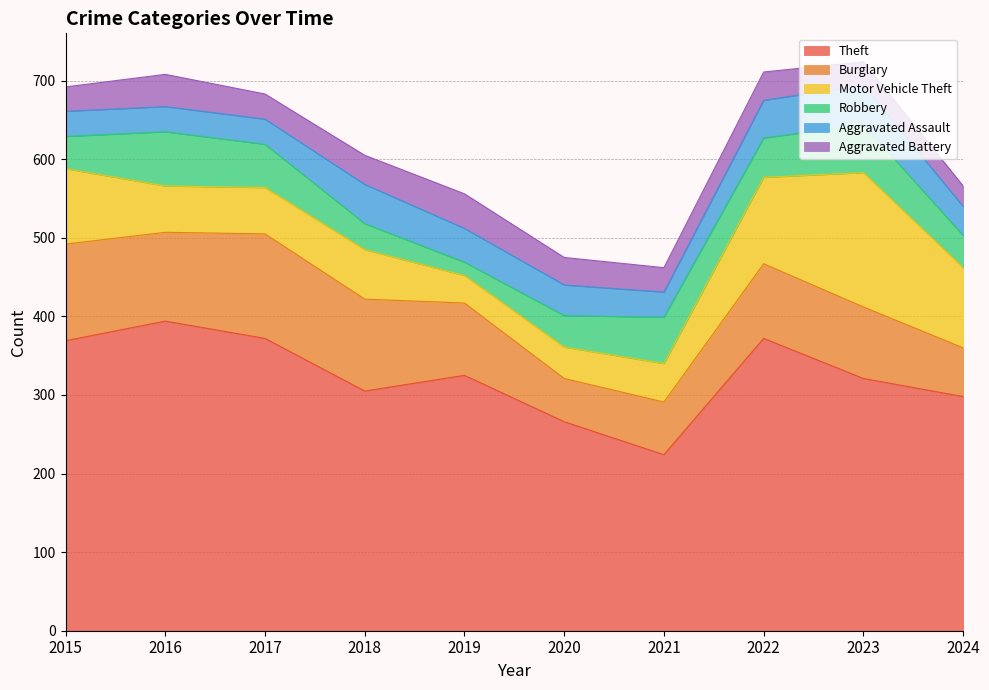

True or false: Theft and Burglary cross at least once.

False